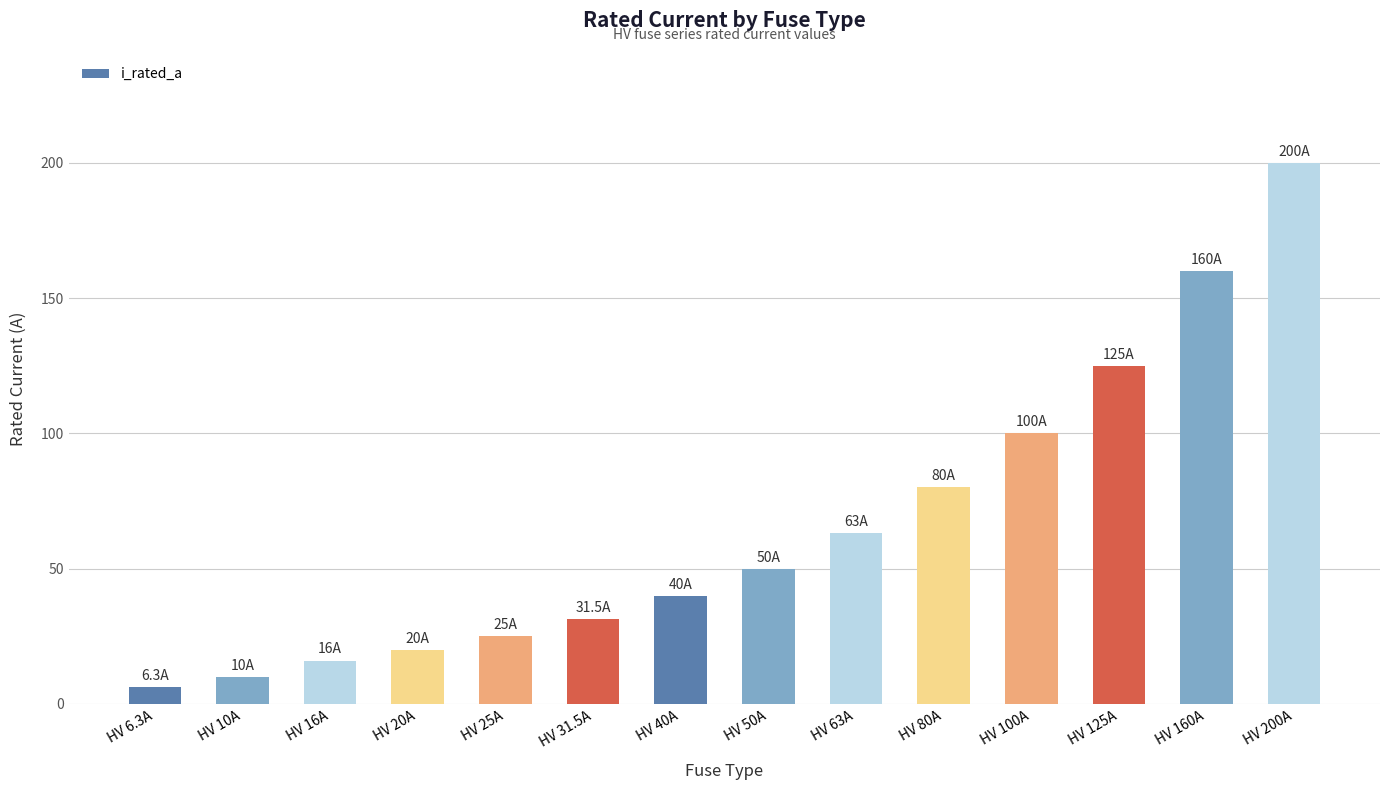

Between HV 25A and HV 20A, which is larger?

HV 25A